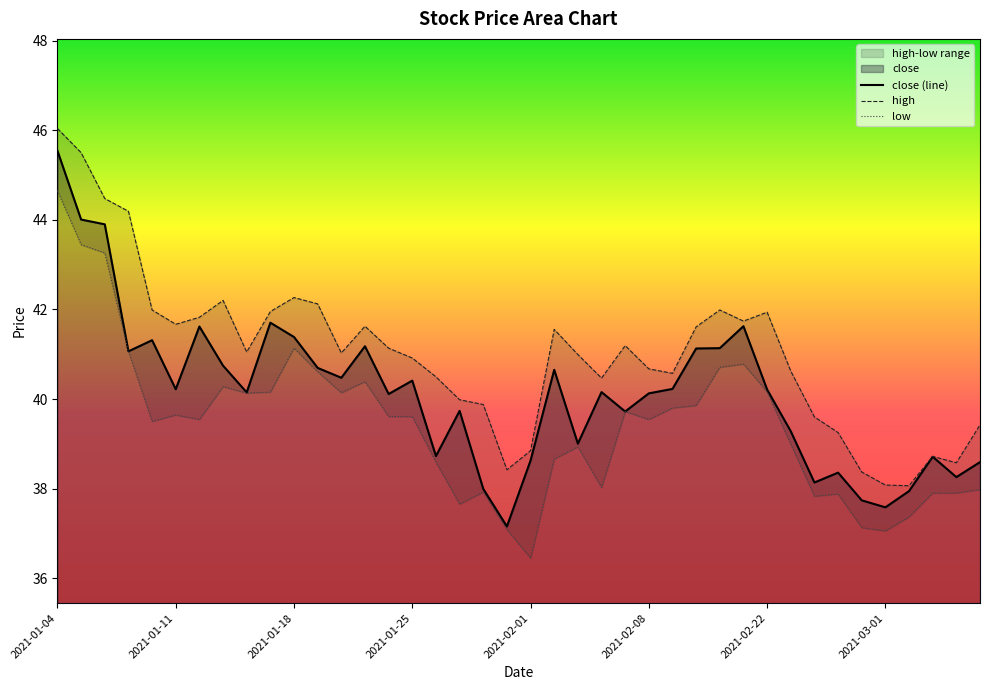

Count the number of categories in the chart.

40